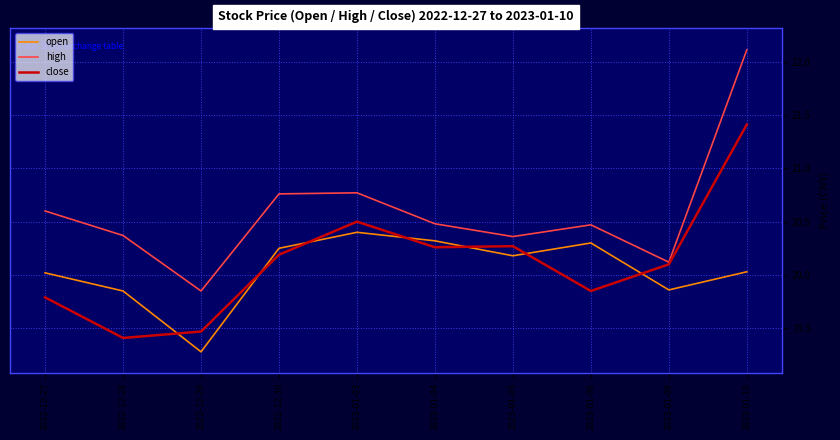

What is the total value across all series at 2022-12-29?

58.6